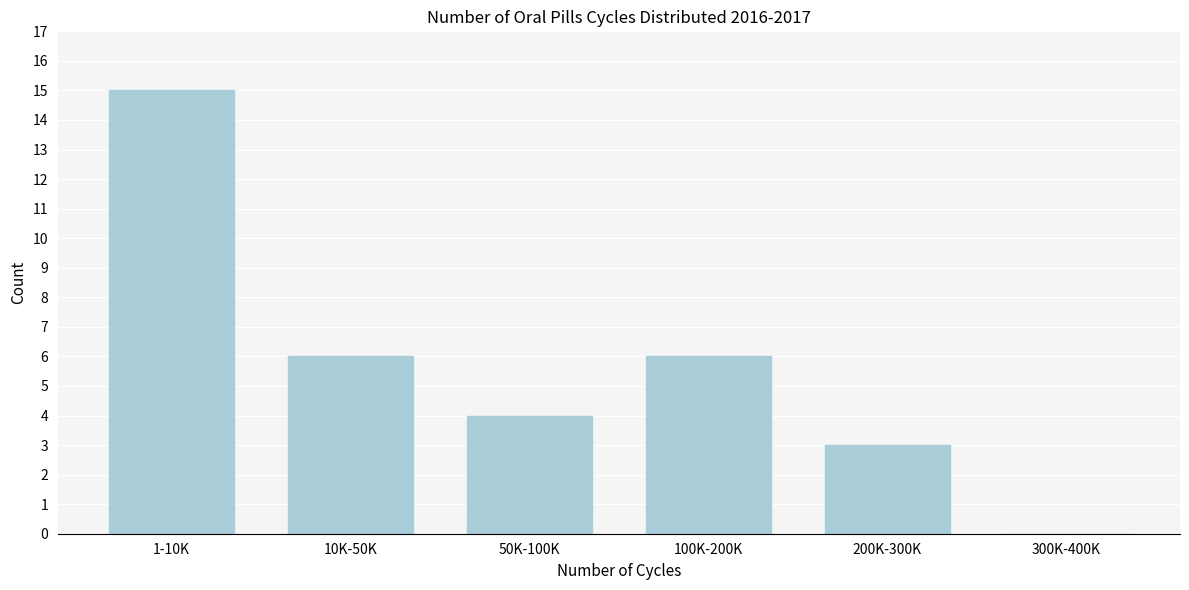

Reading left to right, what are all the values shown in this chart?

1-10K=15	10K-50K=6	50K-100K=4	100K-200K=6	200K-300K=3	300K-400K=0